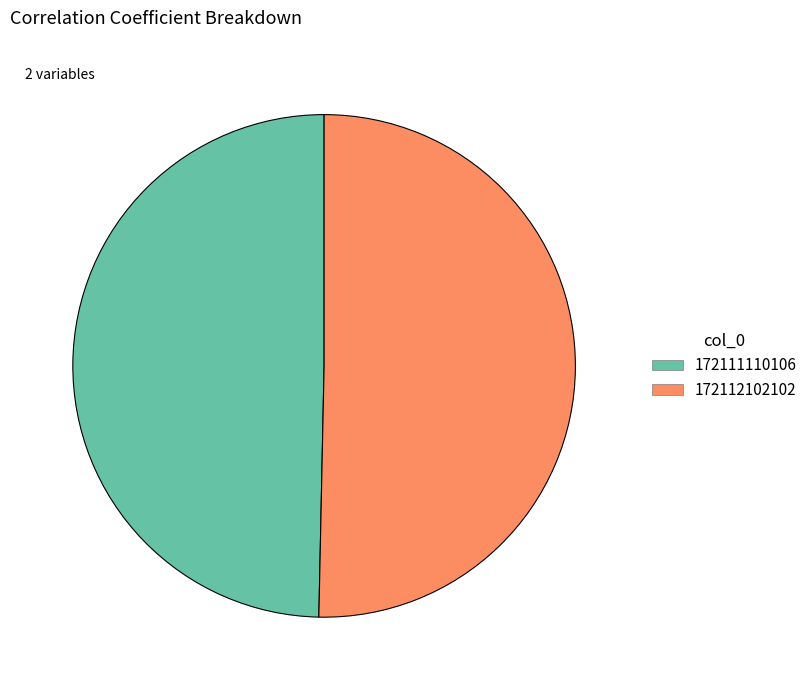

Do 172112102102 and 172111110106 together represent more than half of the pie?

Yes